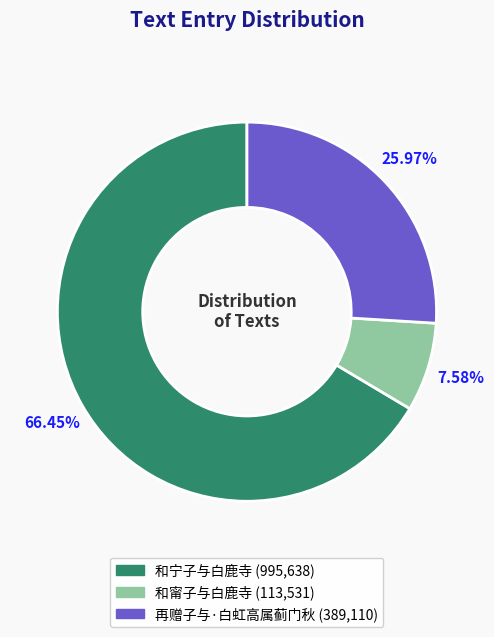

Does 和宁子与白鹿寺 represent more than half of the total?

Yes